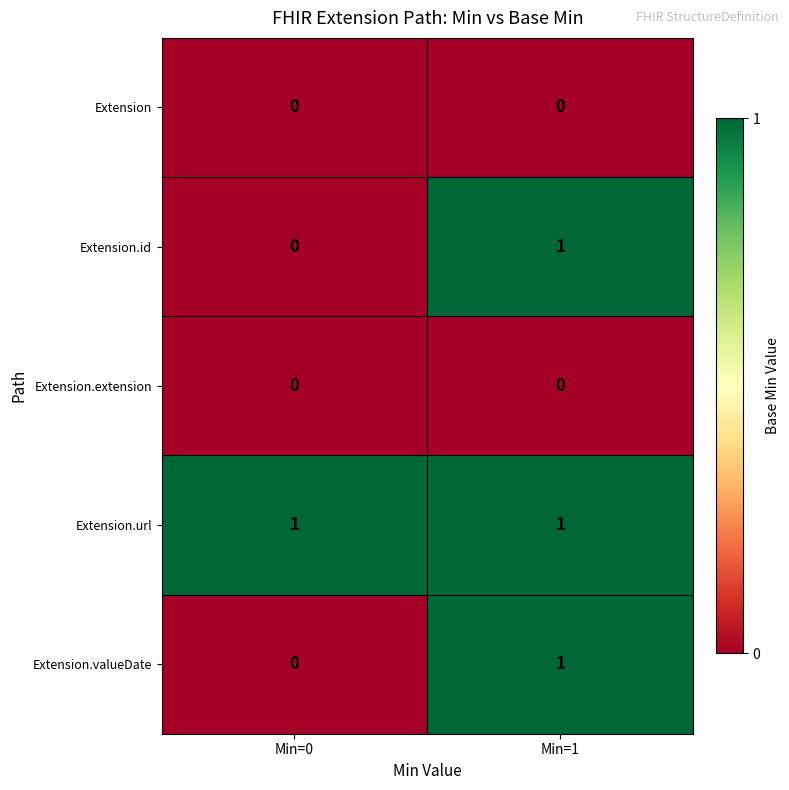

At which label is Extension.id closest to 0?

Min=0